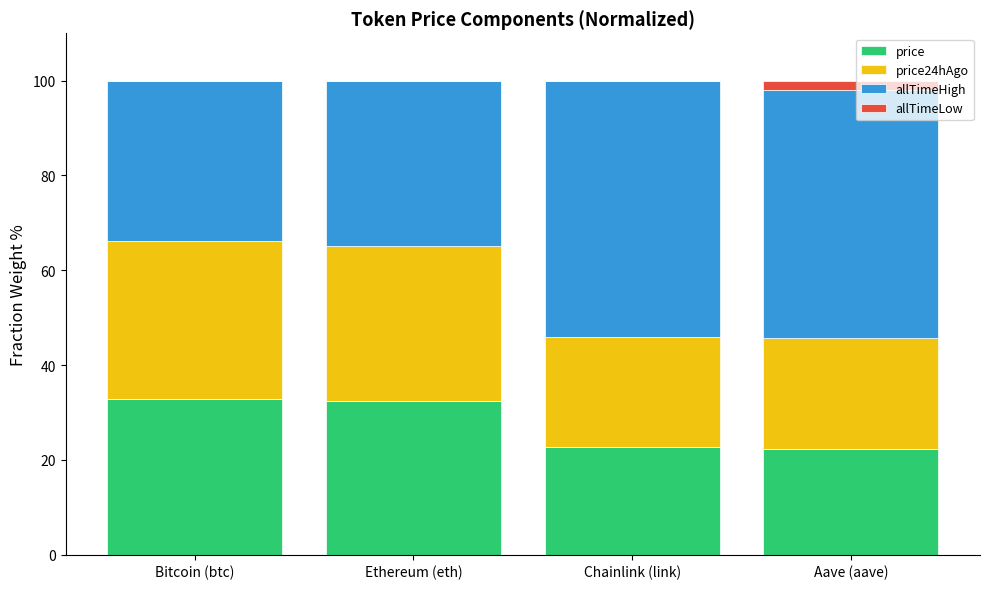

The price series shows 22.3 at Aave (aave). True or false?

True